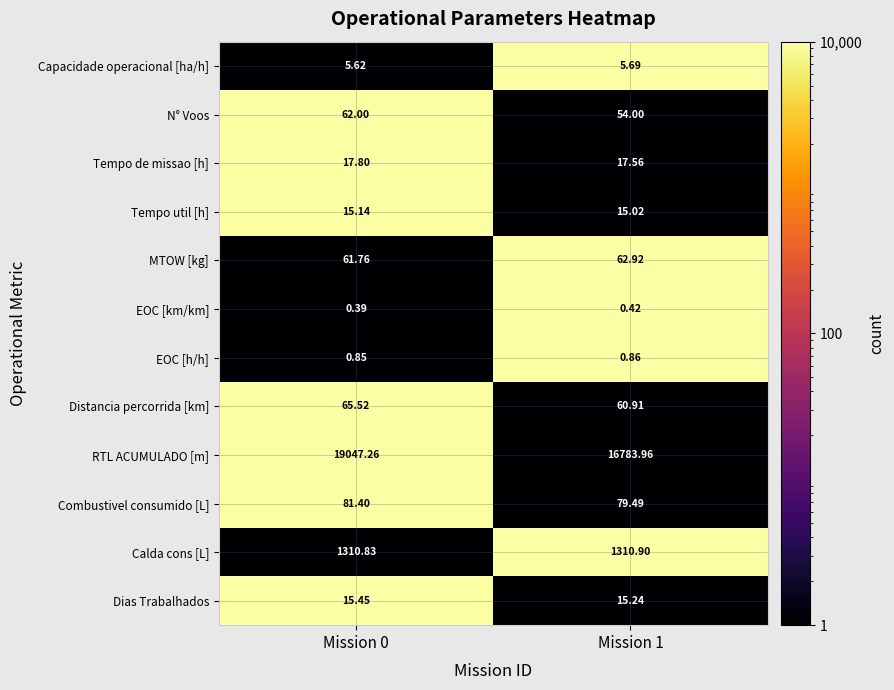

Which series has the largest total across all categories?

RTL ACUMULADO [m]